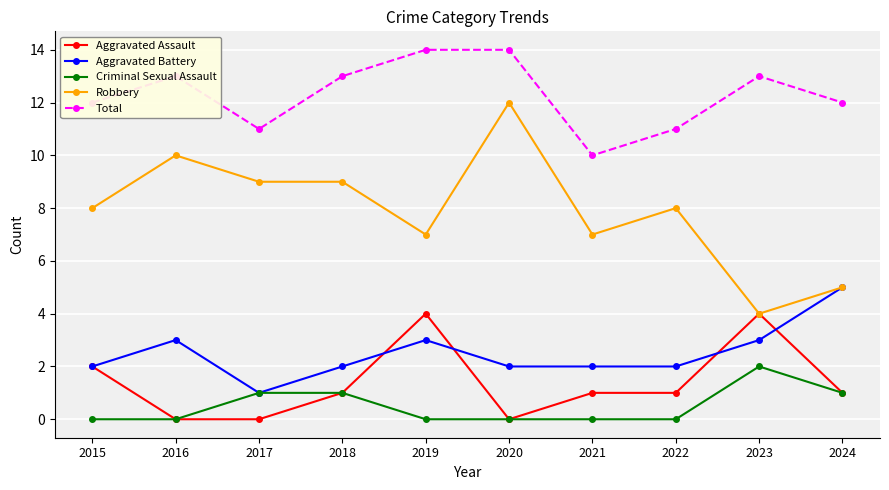

True or false: Robbery has a value of 14 at 2015.

False